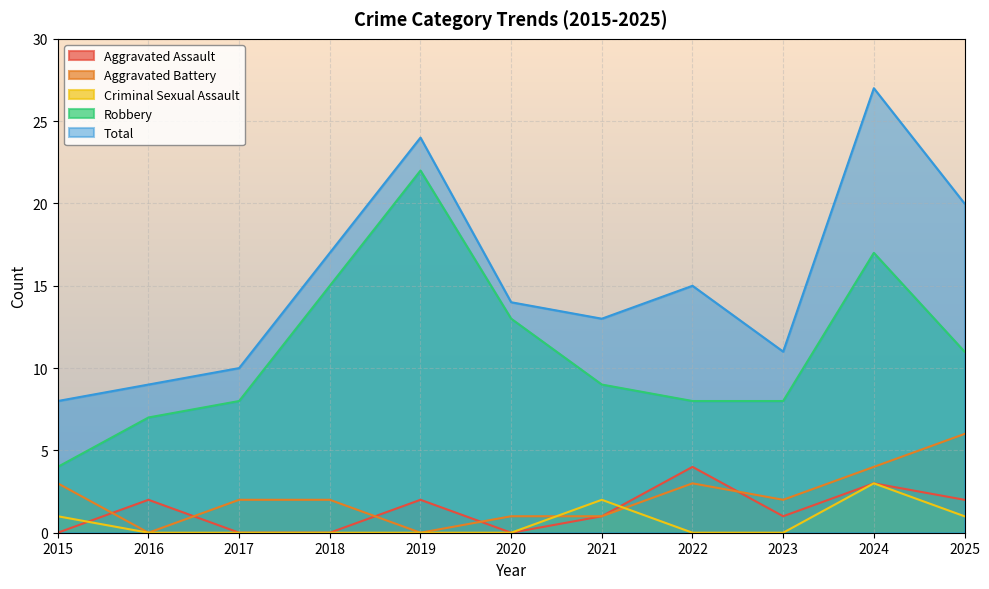

How many lines are shown in the chart?

5